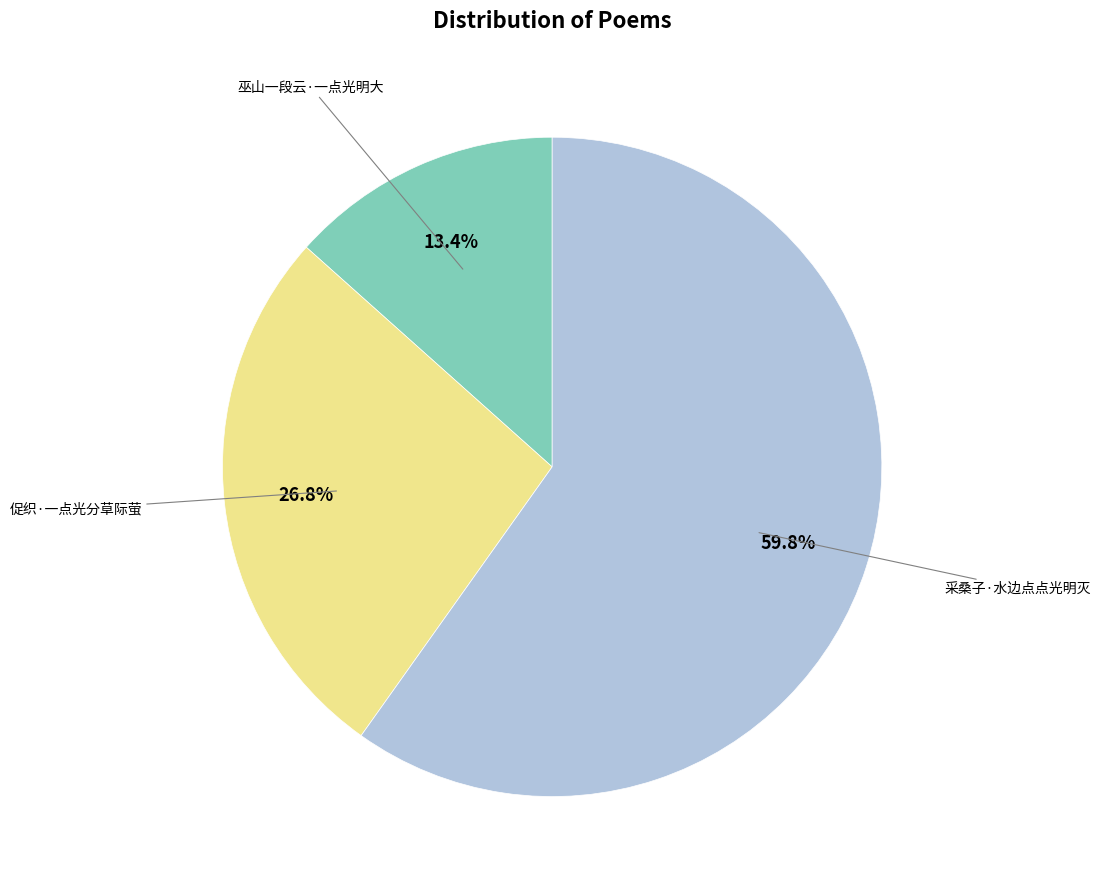

Does any single category account for the majority?

Yes